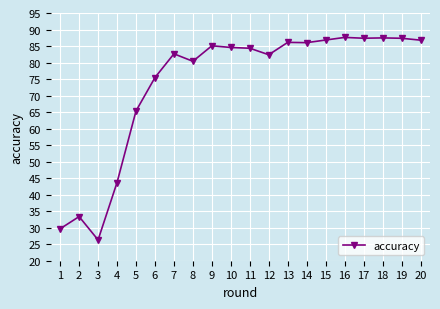

What is the sum of the values at 5 and 10?

149.9